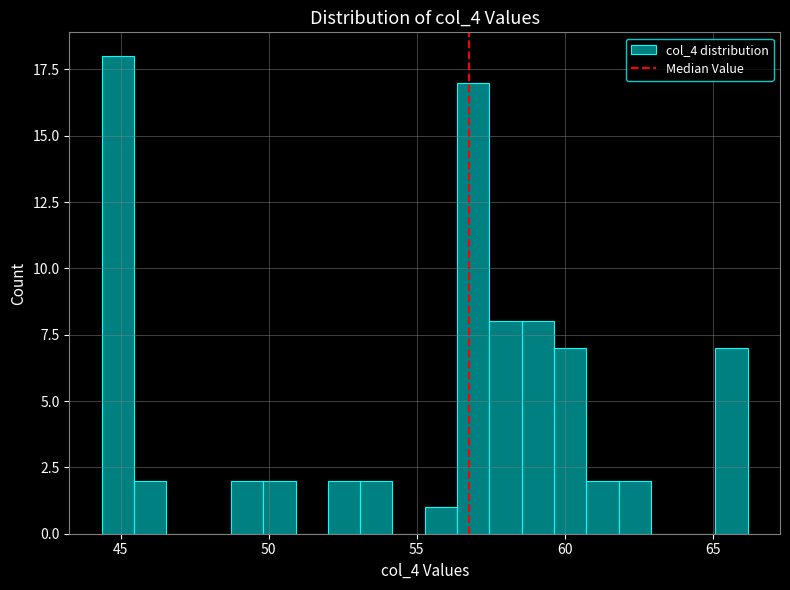

Around what value on the x-axis is the tallest bar? Give the approximate position of its centre, as read against the axis.

45.0